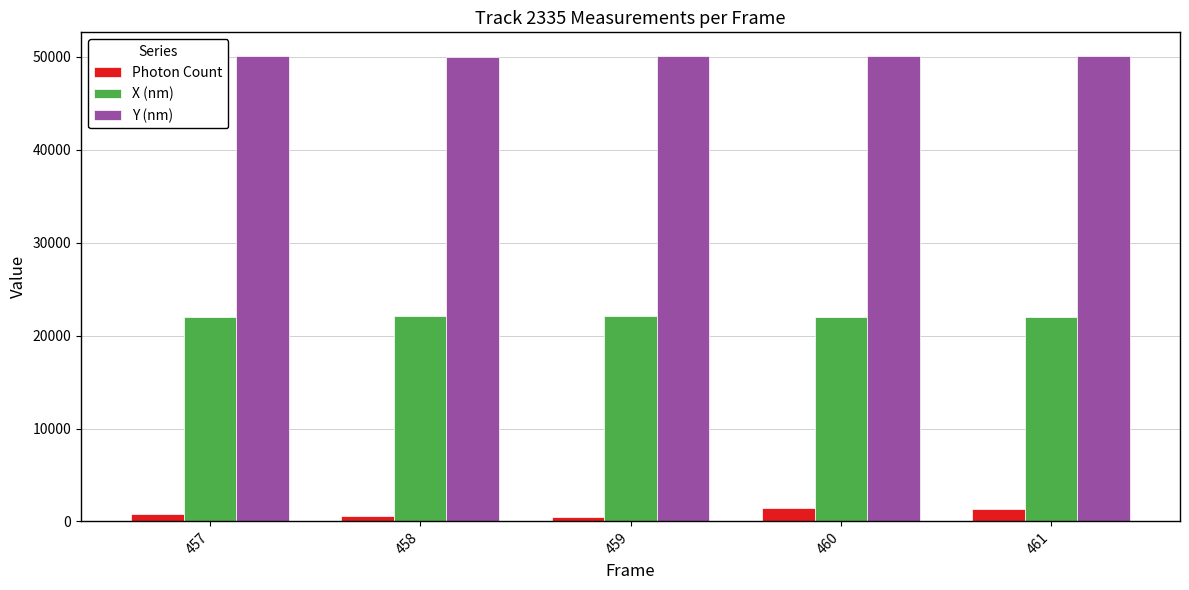

List the series in order of their peak value, highest first.

Y (nm), X (nm), Photon Count